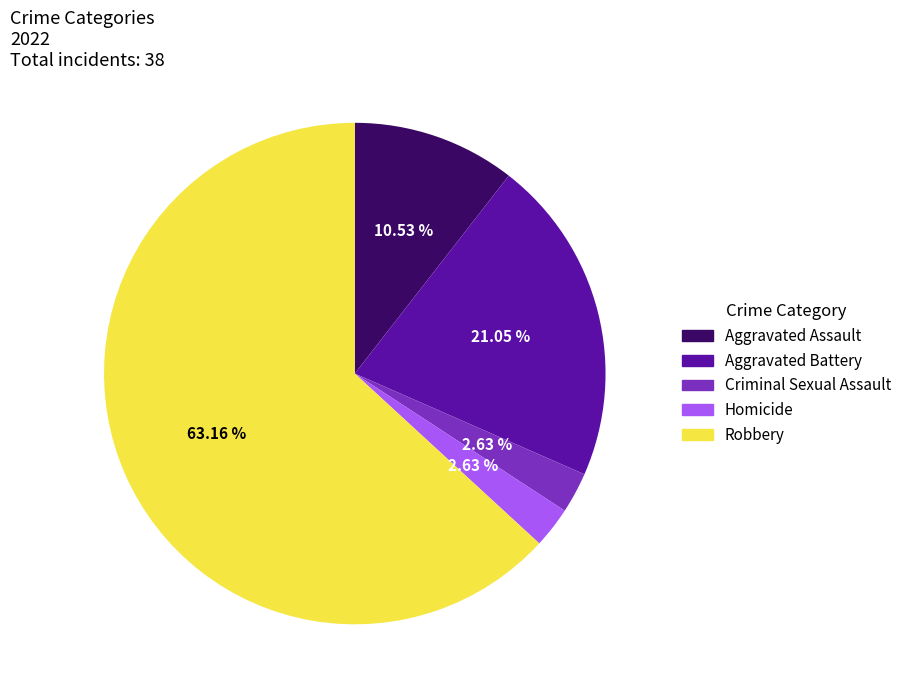

Combined, what portion of the pie is Homicide and Criminal Sexual Assault?

5.3%